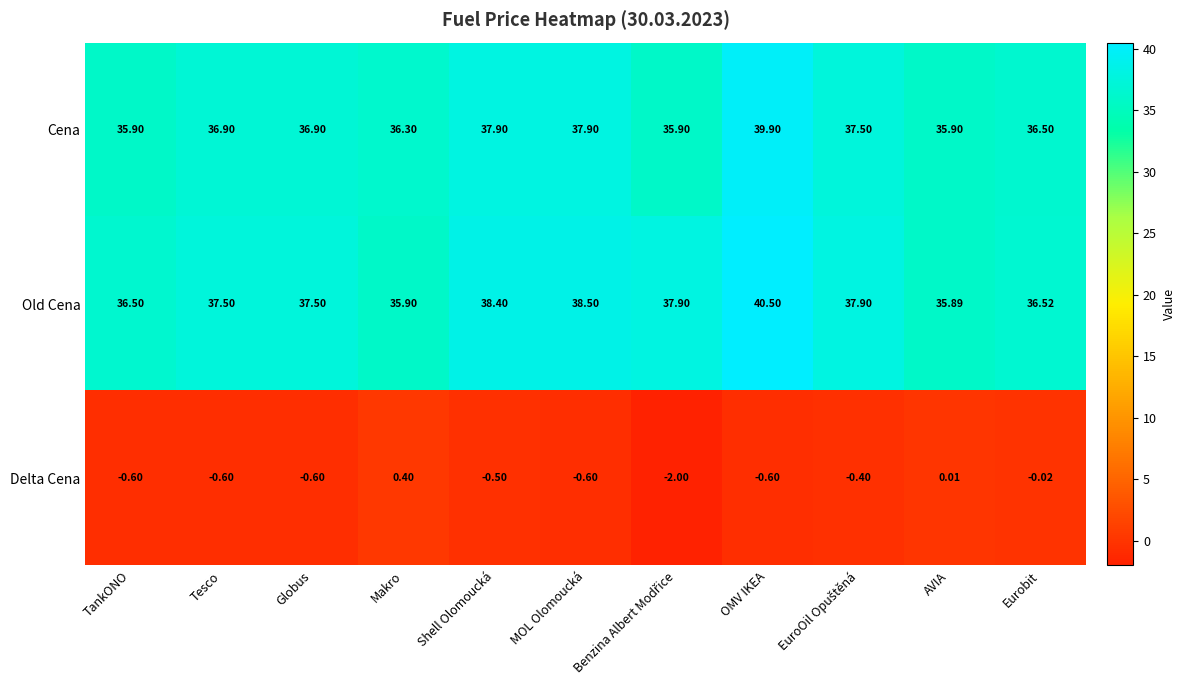

Which series changed the most between Globus and Shell Olomoucká?

Cena